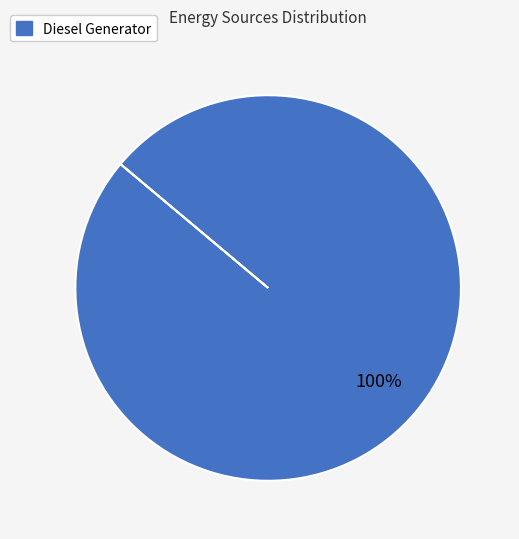

The Diesel Generator slice represents 89% of the pie. True or false?

False